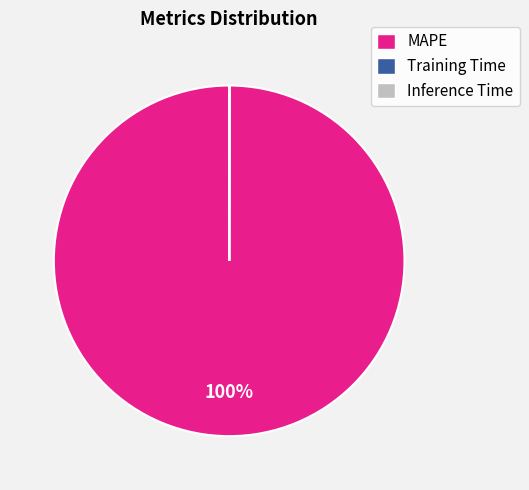

Which category has the biggest portion of the pie?

MAPE